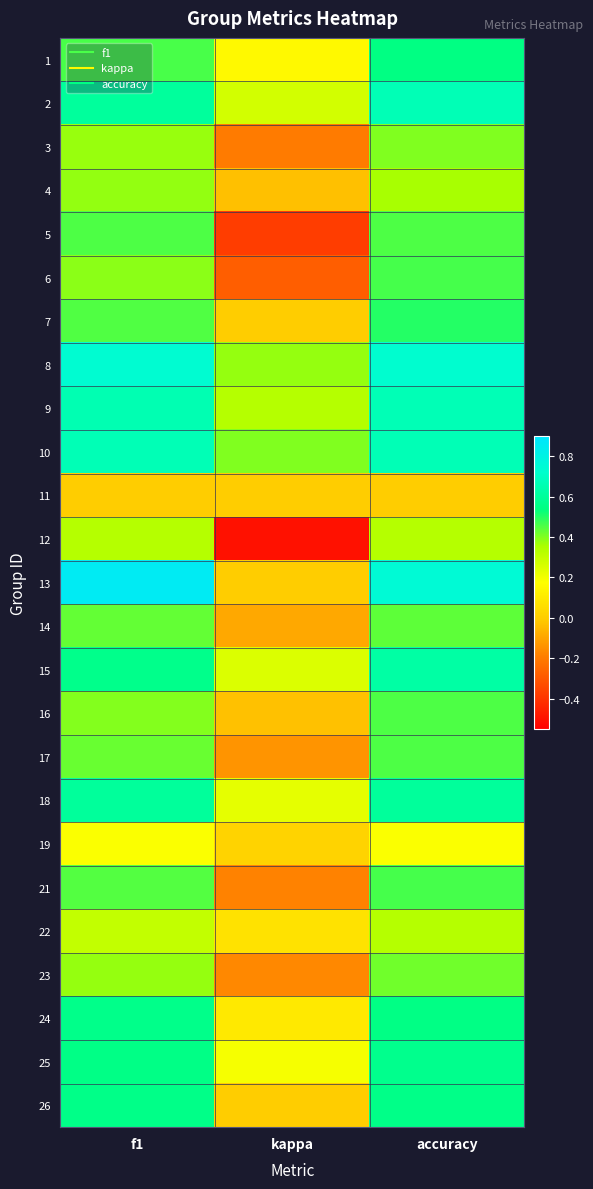

Rank the series at f1 from highest to lowest value.

13, 8, 10, 9, 2, 18, 15, 24, 26, 25, 1, 5, 7, 21, 14, 17, 16, 6, 4, 23, 3, 12, 22, 19, 11